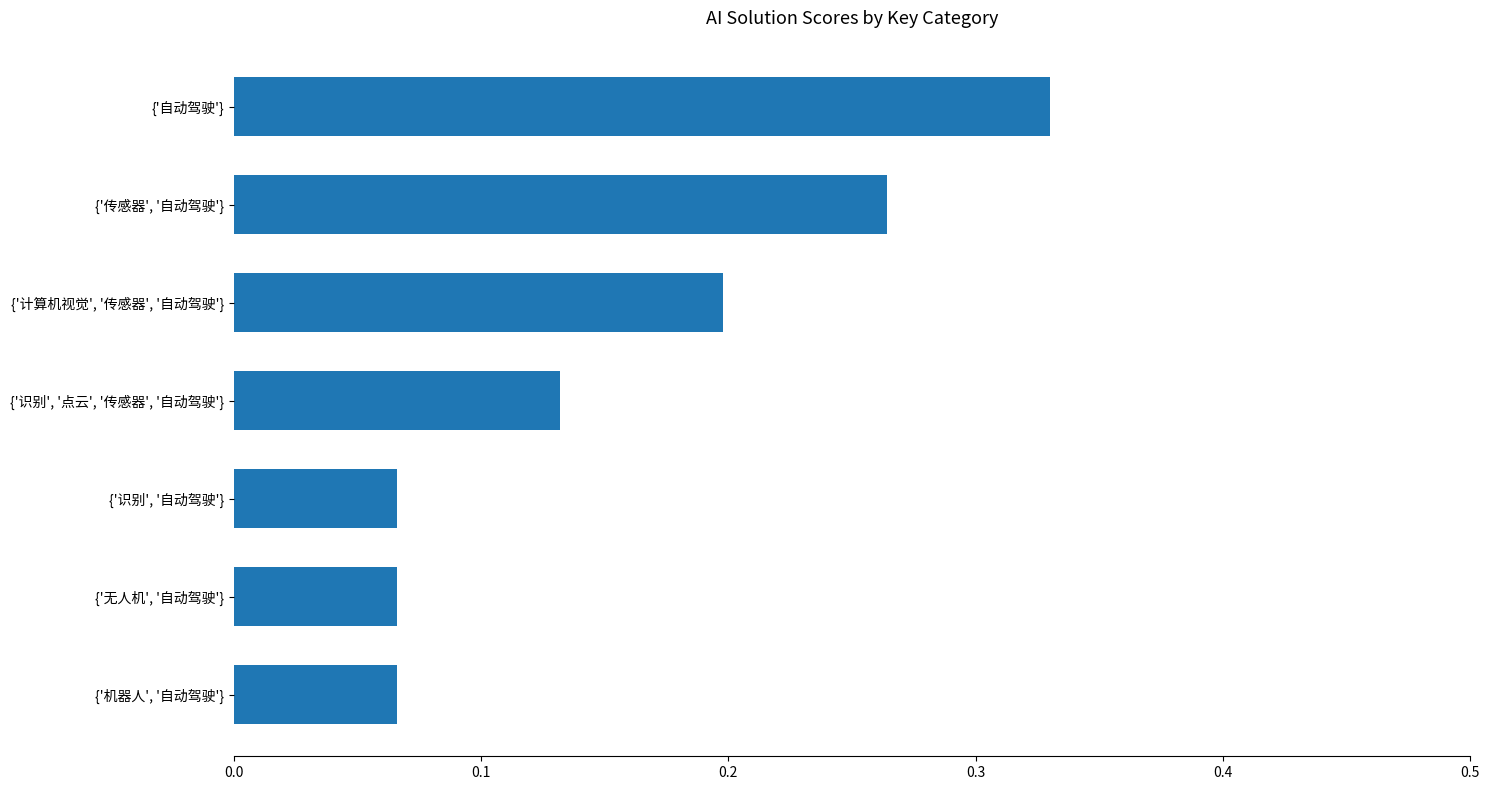

Between {'识别', '点云', '传感器', '自动驾驶'} and {'无人机', '自动驾驶'}, which is larger?

{'识别', '点云', '传感器', '自动驾驶'}